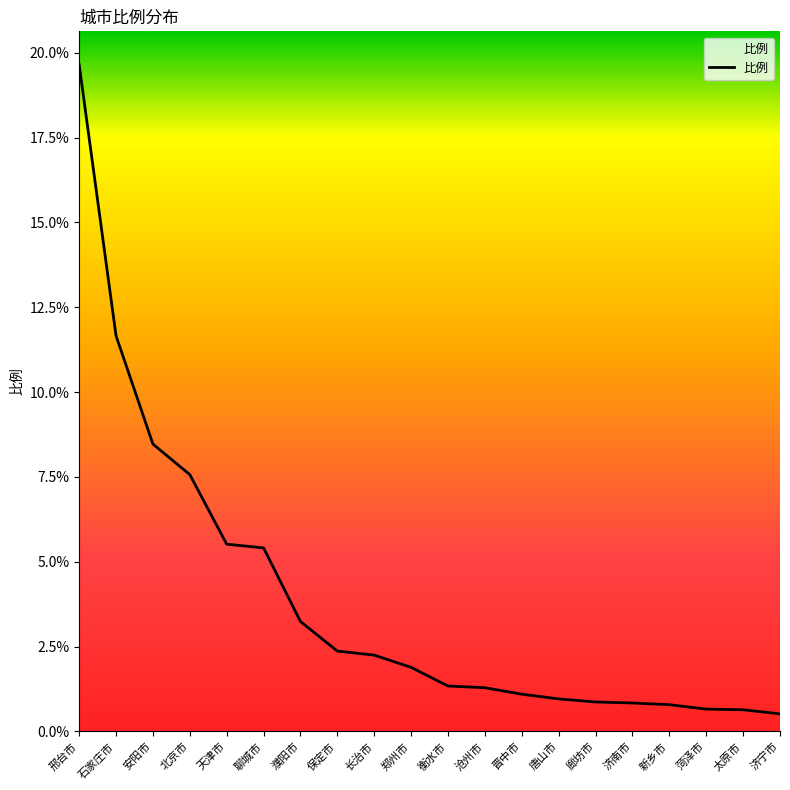

What position from the left is 晋中市?

13